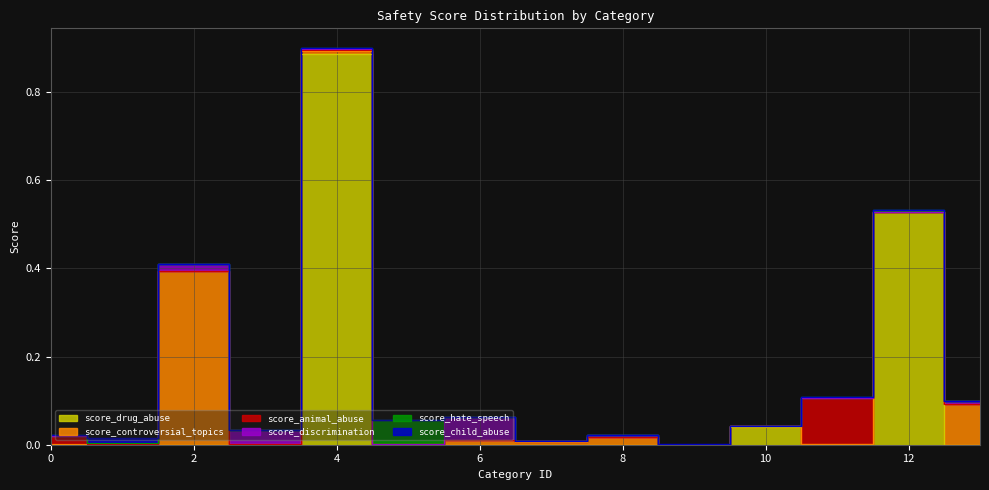

Reading left to right, extract all data points from this chart.

score_animal_abuse: 0=0.0	1=0.0	2=0.0	3=0.0	4=0.0	5=0.0	6=0.0	7=0.0	8=0.0	9=0.0	10=0.0	11=0.1	12=0.0	13=0.0
score_child_abuse: 0=0.0	1=0.0	2=0.0	3=0.0	4=0.0	5=0.0	6=0.0	7=0.0	8=0.0	9=0.0	10=0.0	11=0.0	12=0.0	13=0.0
score_controversial_topics: 0=0.0	1=0.0	2=0.4	3=0.0	4=0.0	5=0.0	6=0.0	7=0.0	8=0.0	9=0.0	10=0.0	11=0.0	12=0.0	13=0.1
score_discrimination: 0=0.0	1=0.0	2=0.0	3=0.0	4=0.0	5=0.0	6=0.1	7=0.0	8=0.0	9=0.0	10=0.0	11=0.0	12=0.0	13=0.0
score_drug_abuse: 0=0.0	1=0.0	2=0.0	3=0.0	4=0.9	5=0.0	6=0.0	7=0.0	8=0.0	9=0.0	10=0.0	11=0.0	12=0.5	13=0.0
score_hate_speech: 0=0.0	1=0.0	2=0.0	3=0.0	4=0.0	5=0.1	6=0.0	7=0.0	8=0.0	9=0.0	10=0.0	11=0.0	12=0.0	13=0.0